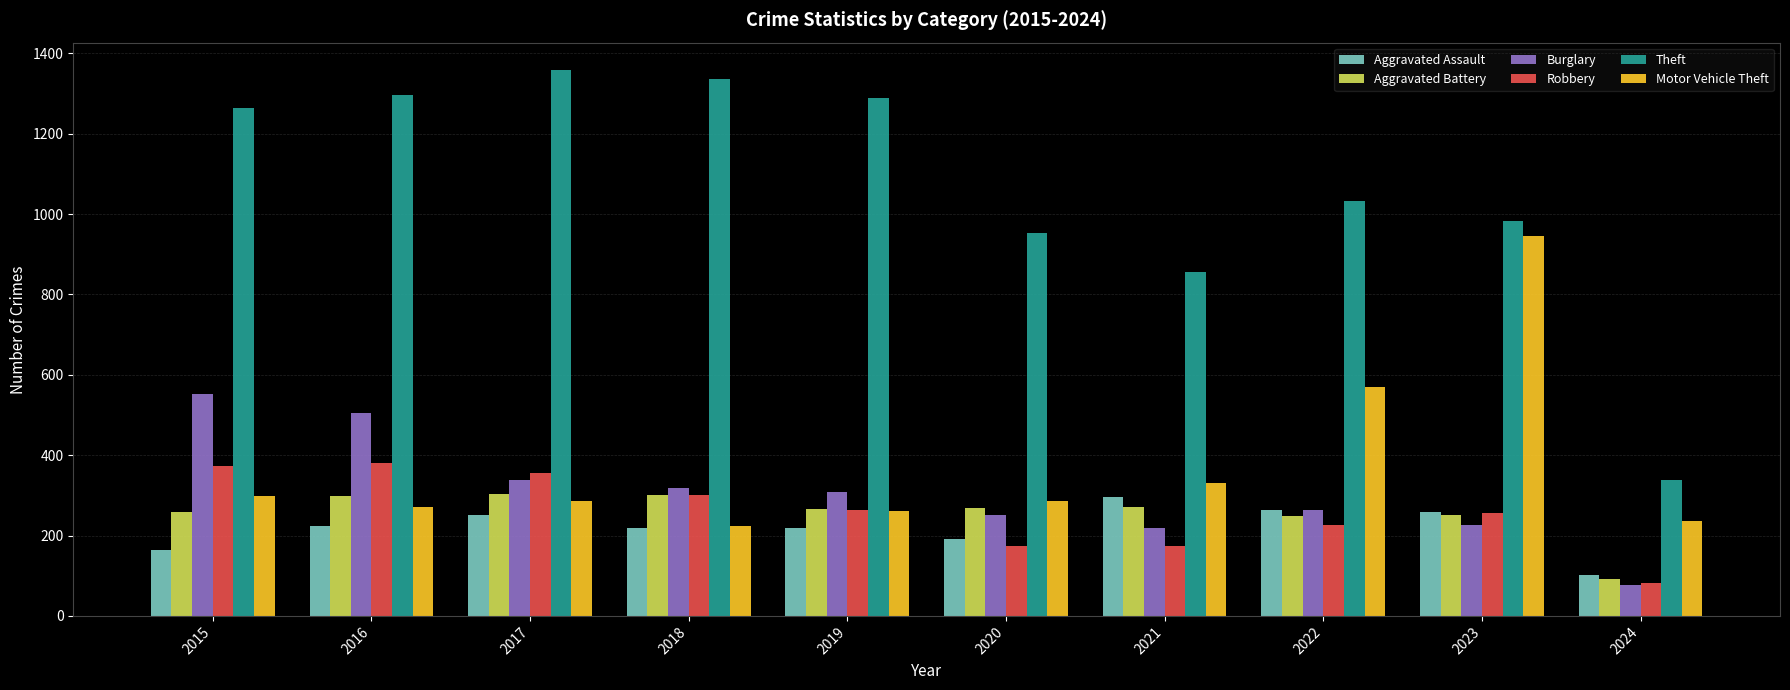

The value of Aggravated Battery at 2020 is 145. True or false?

False